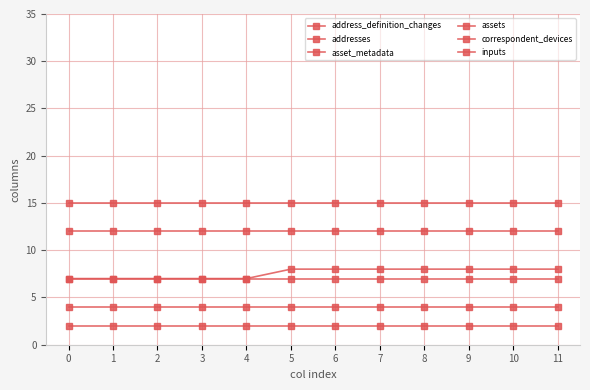

Reading left to right, extract all data points from this chart.

address_definition_changes: 4	4	4	4	4	4	4	4	4	4	4	4
addresses: 2	2	2	2	2	2	2	2	2	2	2	2
asset_metadata: 7	7	7	7	7	7	7	7	7	7	7	7
assets: 12	12	12	12	12	12	12	12	12	12	12	12
correspondent_devices: 7	7	7	7	7	8	8	8	8	8	8	8
inputs: 15	15	15	15	15	15	15	15	15	15	15	15